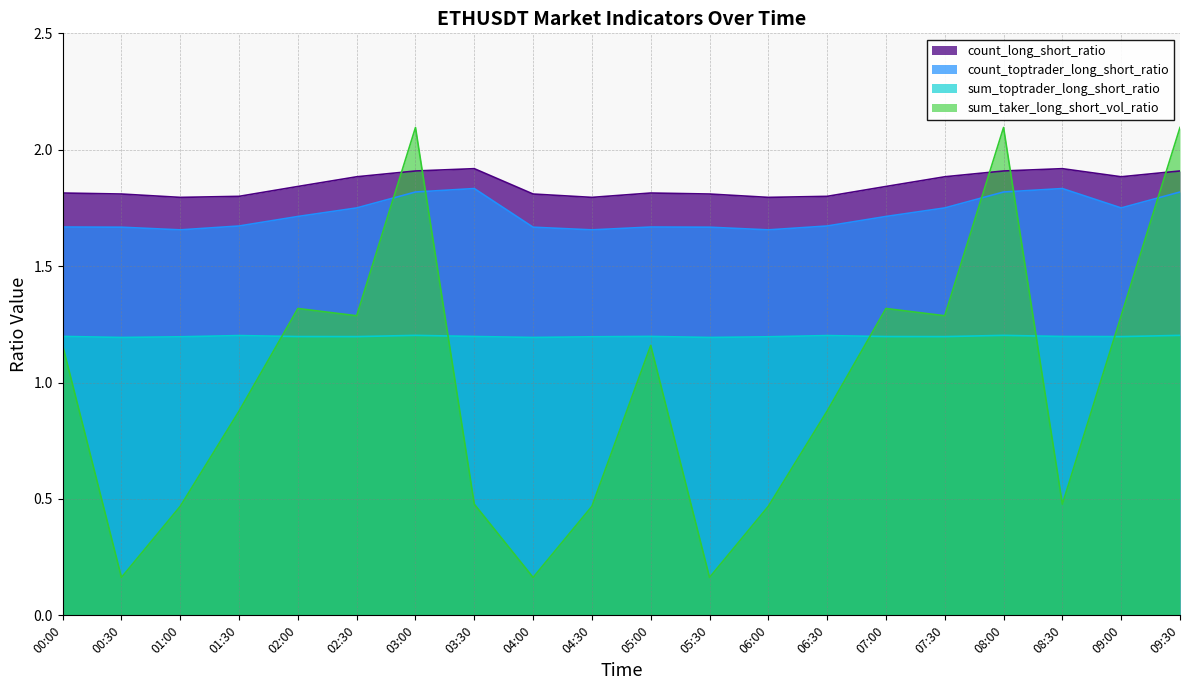

True or false: count_long_short_ratio has a value of 1.8 at 05:00.

True